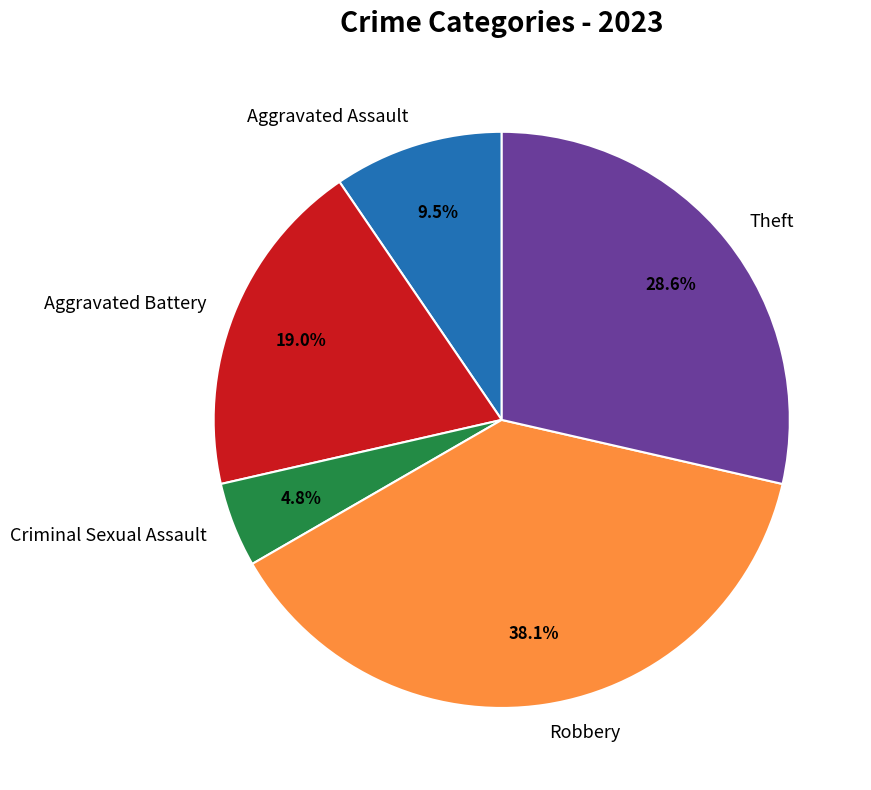

Is there any slice that represents more than half of the pie?

No